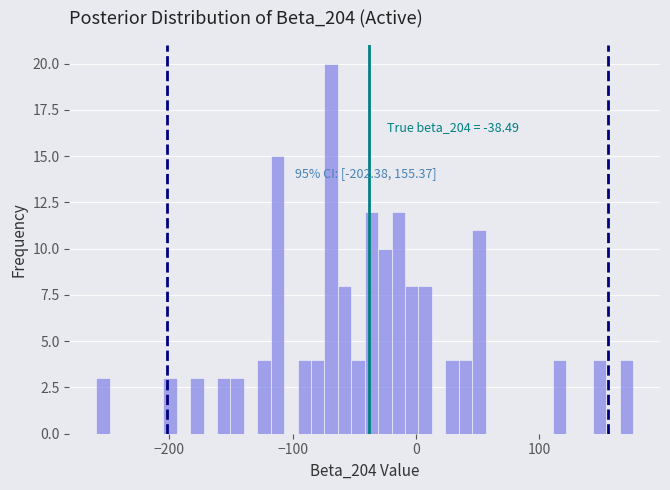

Read against the x-axis, roughly where is the centre of the tallest bar?

-70